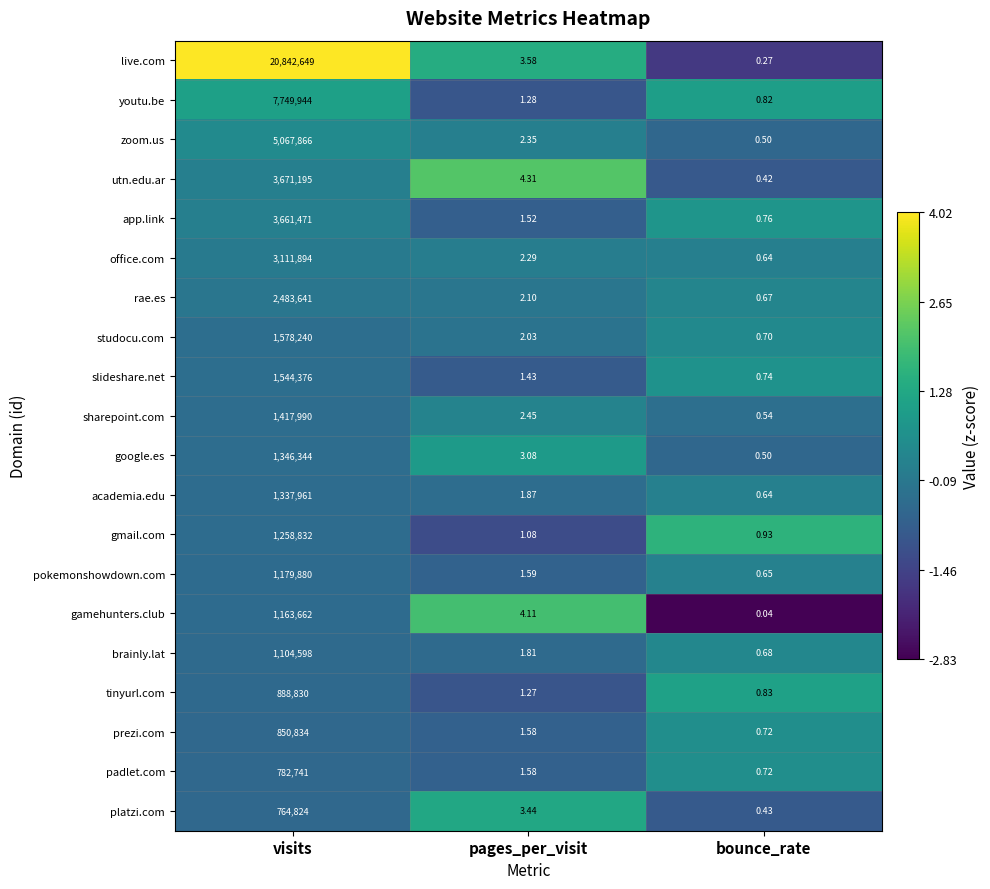

Between visits and bounce_rate, which series saw the biggest shift?

live.com